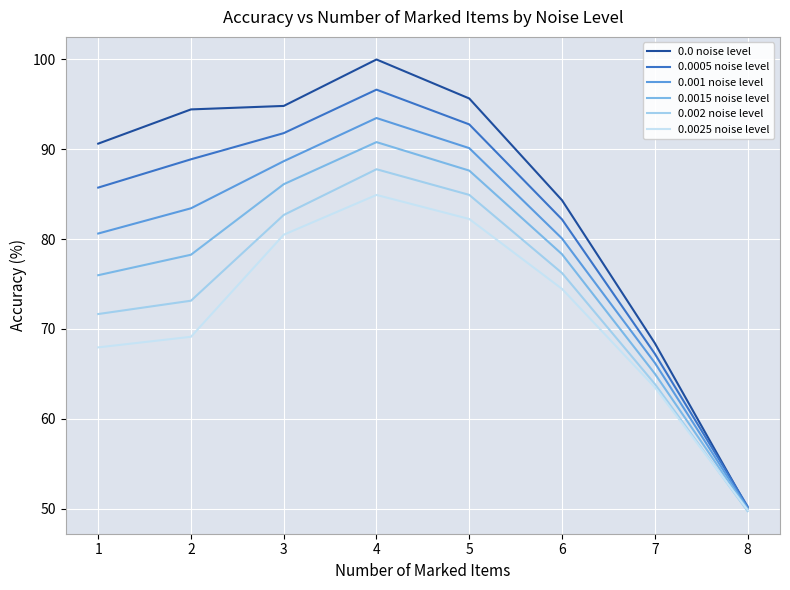

At which category does 0.0025 noise level reach its first local peak?

4